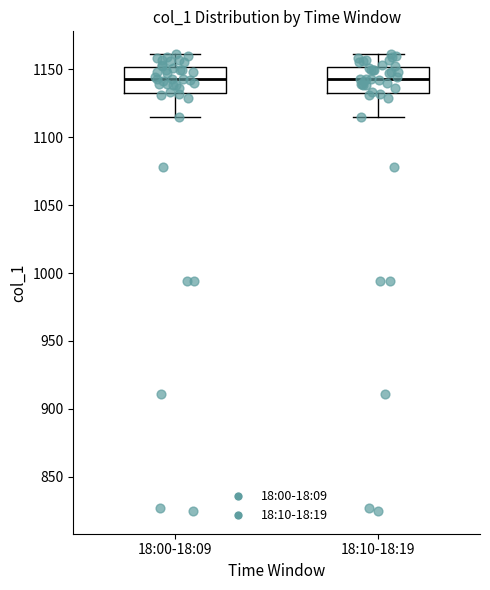

Reading left to right, transcribe this box plot: for each box, give where its median line is, the range the box spans, and where its two whiskers end, as read against the y-axis. The values are not printed on the chart, so give them approximately, as read against the axis.

18:00-18:09: median 1145, box 1135 to 1150, whiskers 1115 to 1160
18:10-18:19: median 1145, box 1135 to 1150, whiskers 1115 to 1160